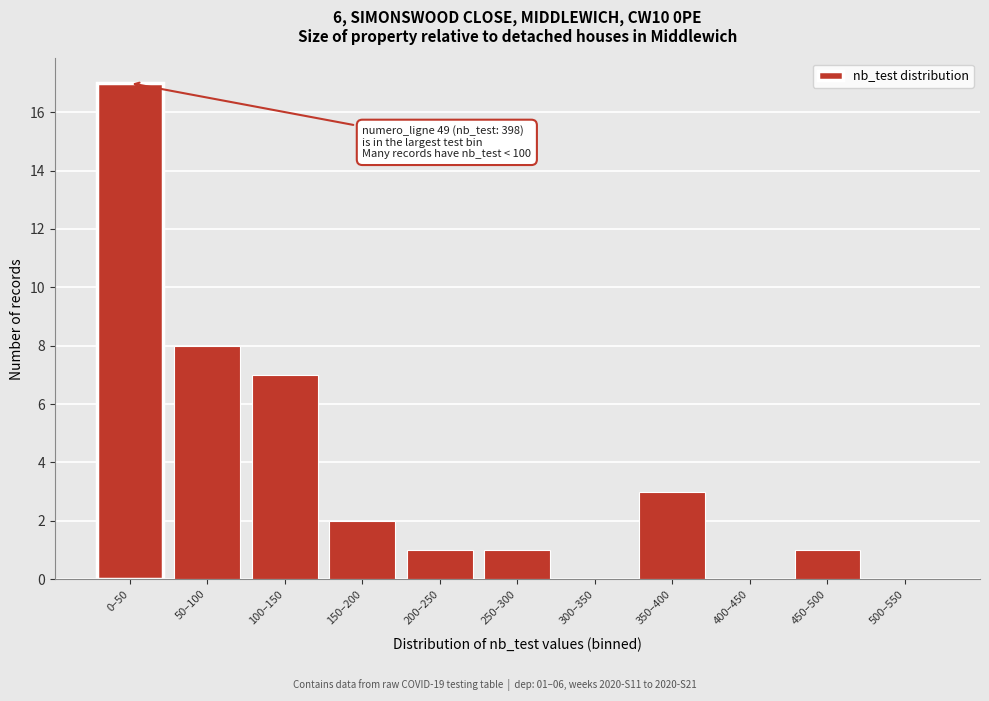

Reading right to left, transcribe all the data shown in this chart.

500–550=0	450–500=1	400–450=0	350–400=3	300–350=0	250–300=1	200–250=1	150–200=2	100–150=7	50–100=8	0–50=17